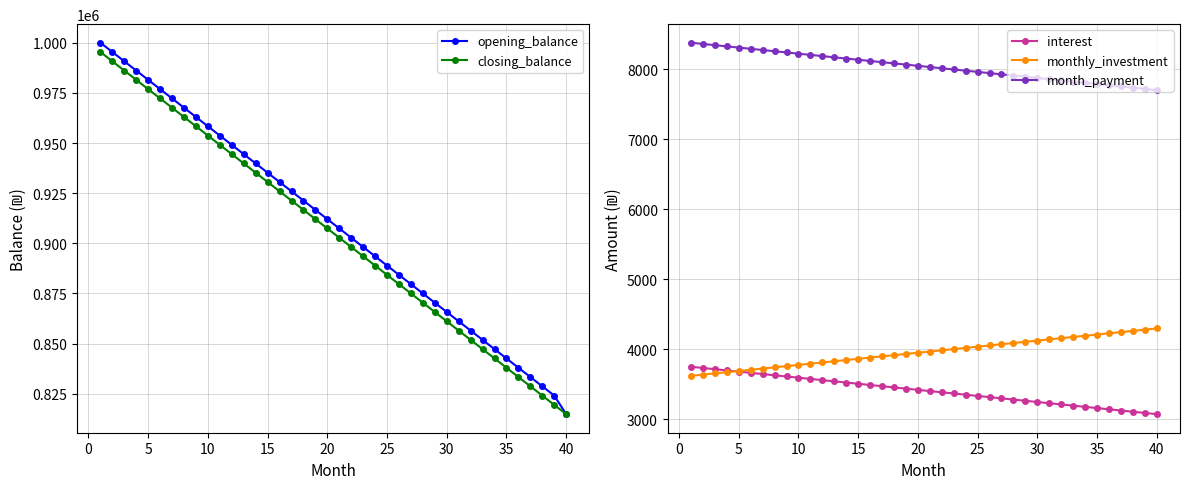

The value of month_payment at 10 is 4922.3. True or false?

False